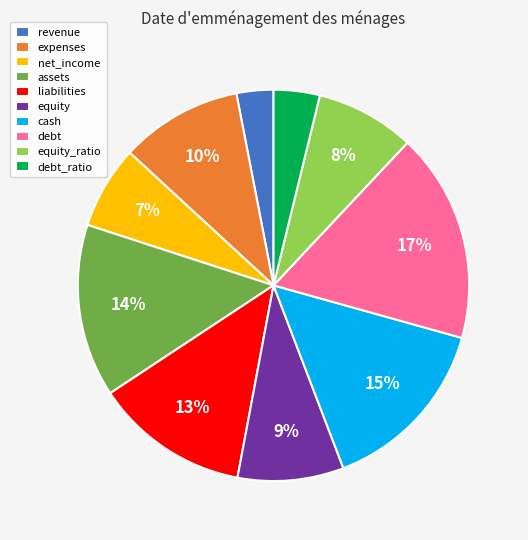

Approximately how many times larger is the value at cash compared to equity?

1.7